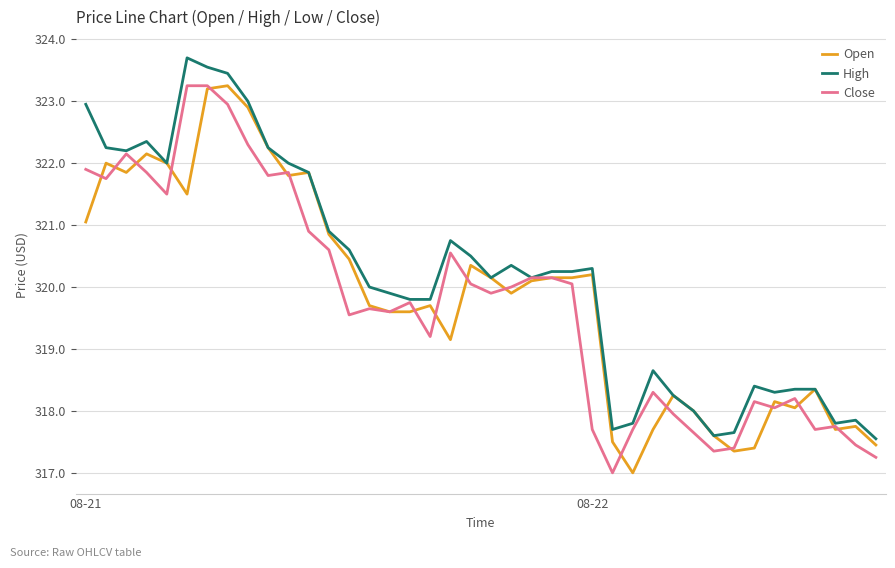

What is the highest value of the High series?

323.7